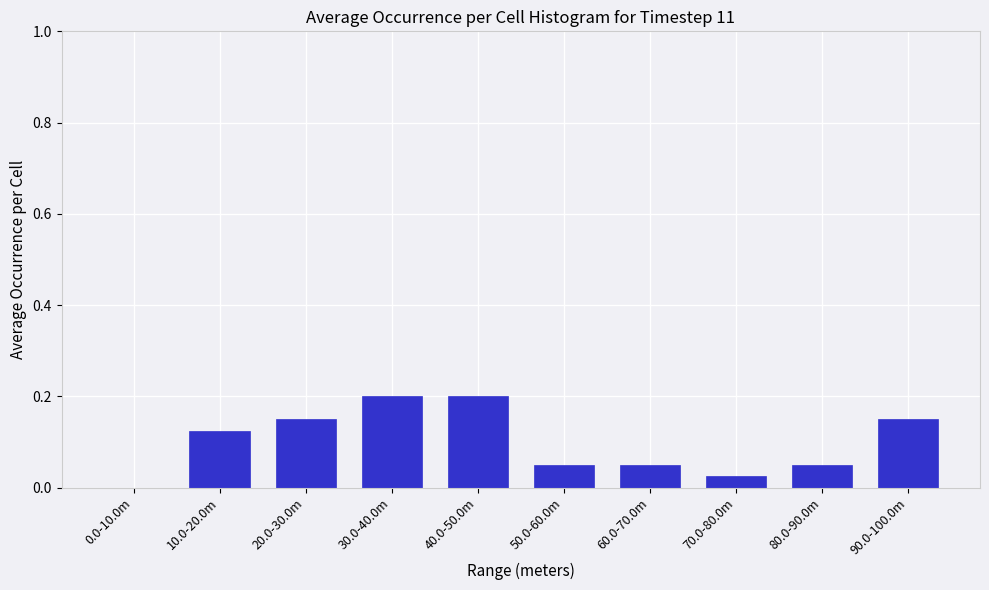

The chart shows a value of 0.0 at 70.0-80.0m. True or false?

True